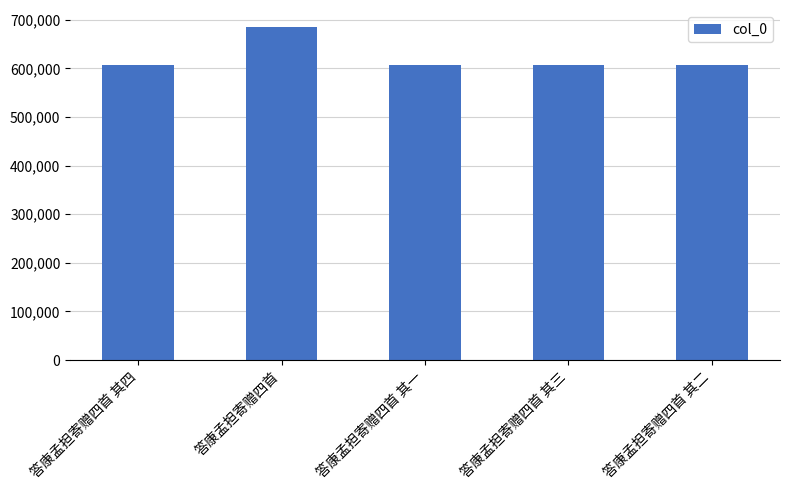

What is the sum of the values at 答康孟担寄赠四首 其四 and 答康孟担寄赠四首 其一?

1213629